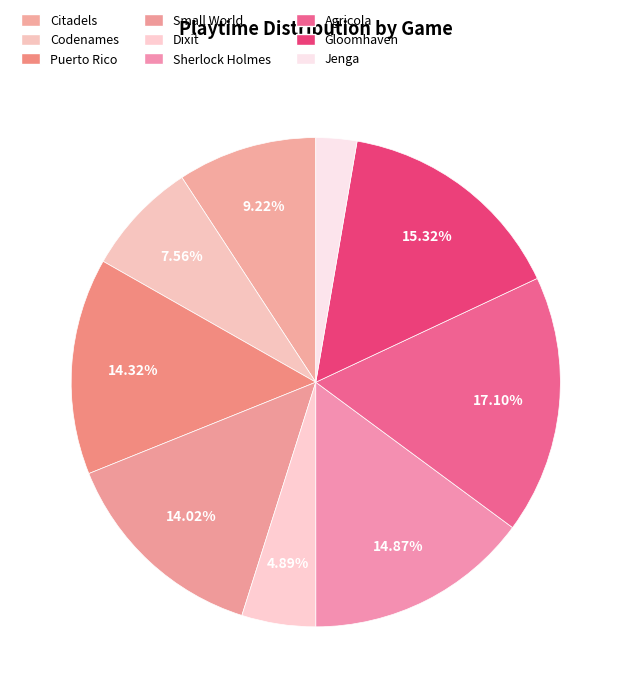

Is it true that Citadels is 9% of the pie?

True